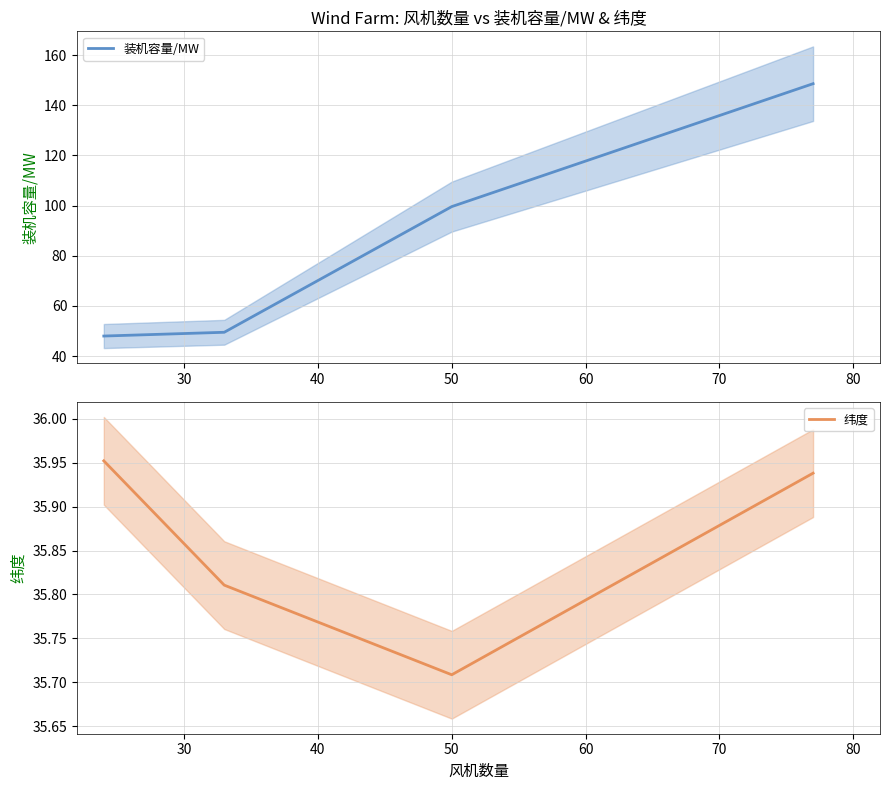

What is the lowest value of the 装机容量/MW series?

48.0